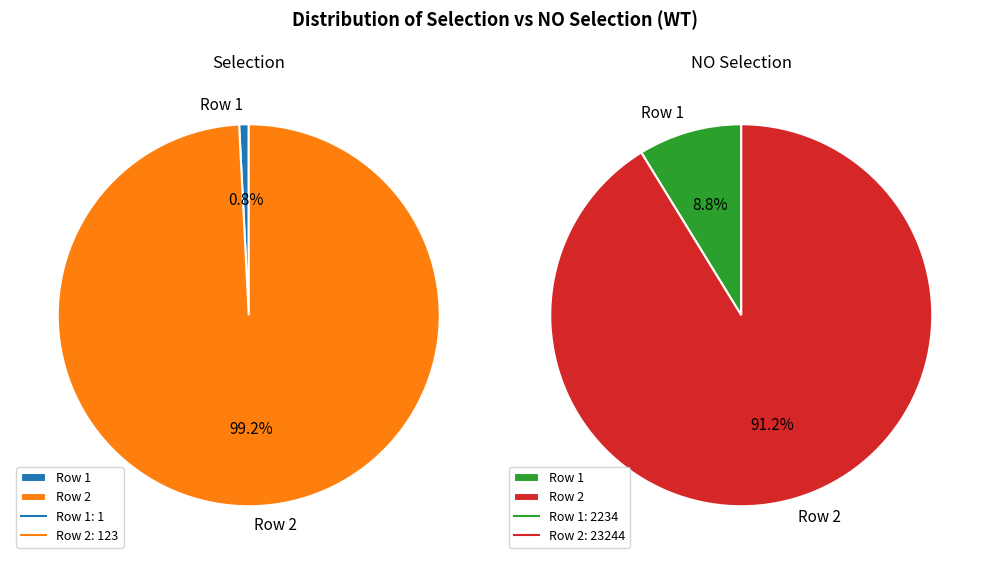

Do 1 and 2 together represent more than half of the pie?

Yes